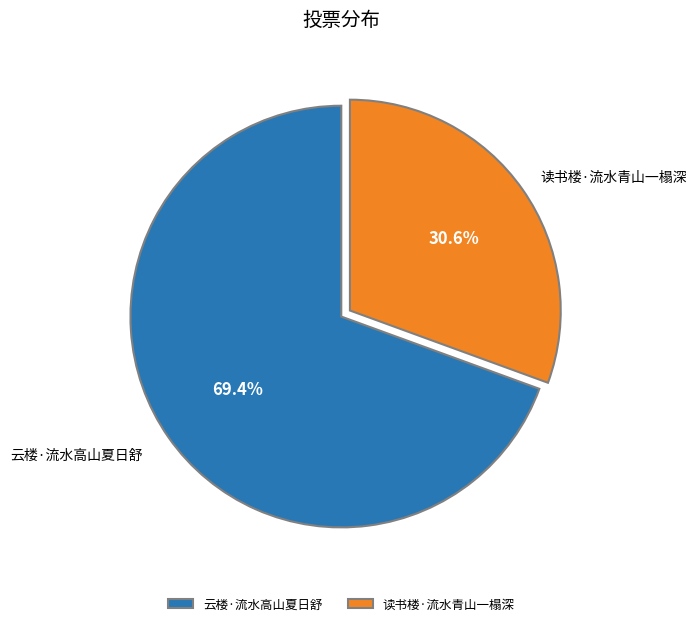

What is the ratio of the value at 云楼·流水高山夏日舒 to the value at 读书楼·流水青山一榻深?

2.3